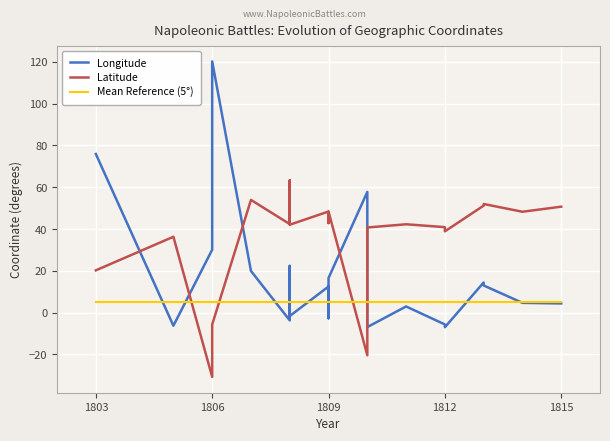

What is the sum of all Longitude values?

360.9